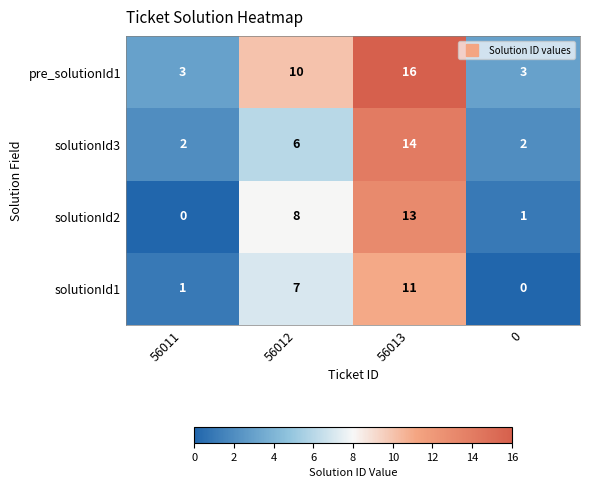

The solutionId2 series shows 1 at 0. True or false?

True